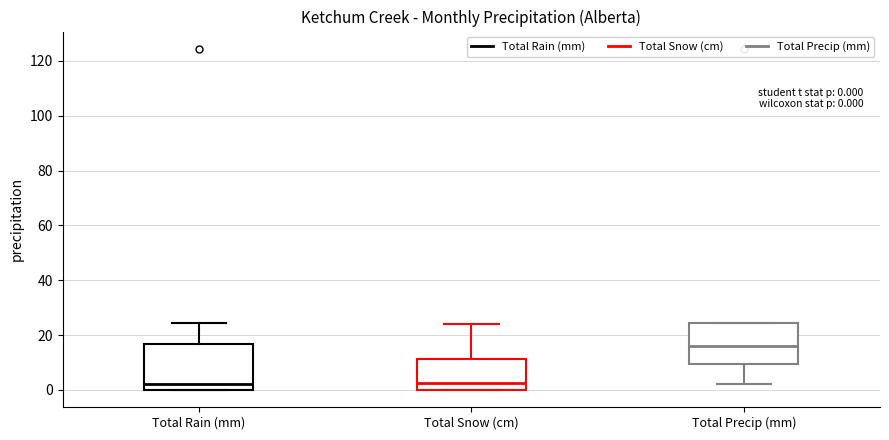

Which box has the highest median line?

Total Precip (mm)